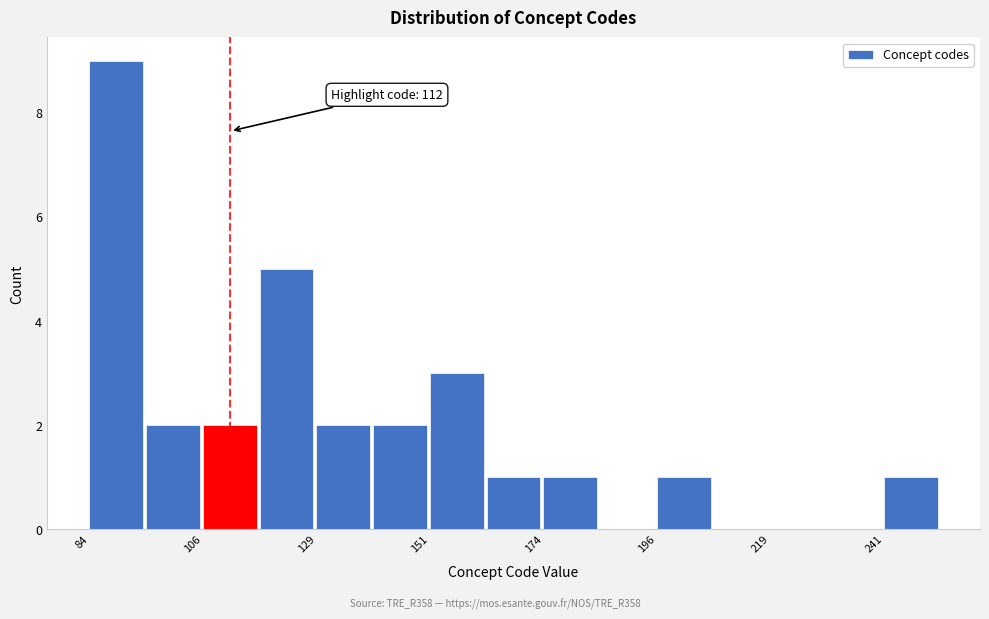

Around what value on the x-axis is the tallest bar? Give the approximate position of its centre, as read against the axis.

90